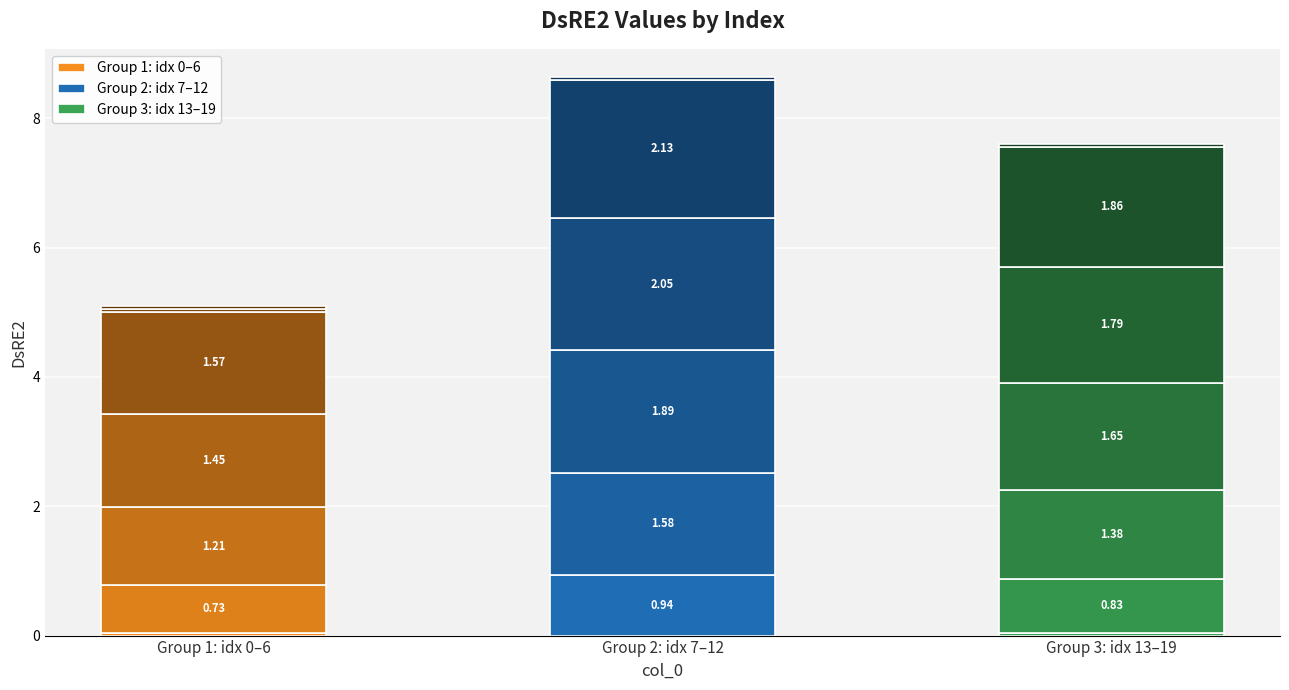

What is the difference between the second highest and second lowest values?

2.0